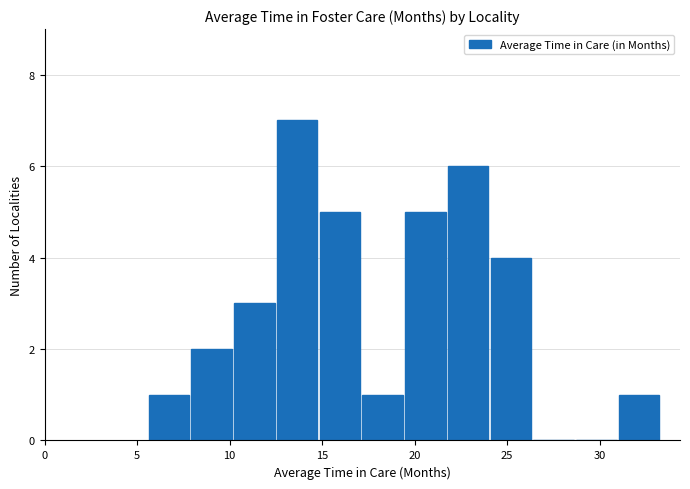

Which range on the x-axis has the tallest bar?

12.5 to 15.0